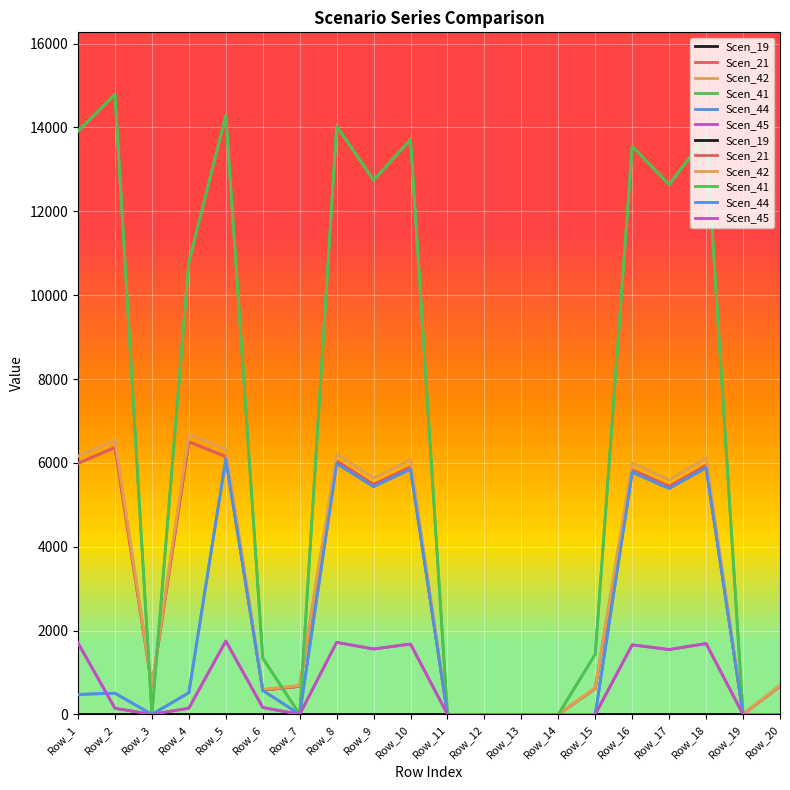

What is the sum of all Scen_42 values?

64623.7